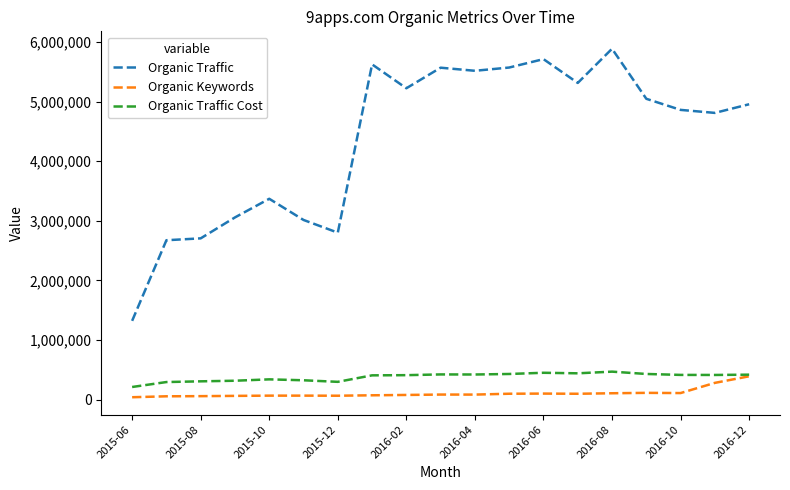

List the series in order of their peak value, highest first.

Organic Traffic, Organic Traffic Cost, Organic Keywords